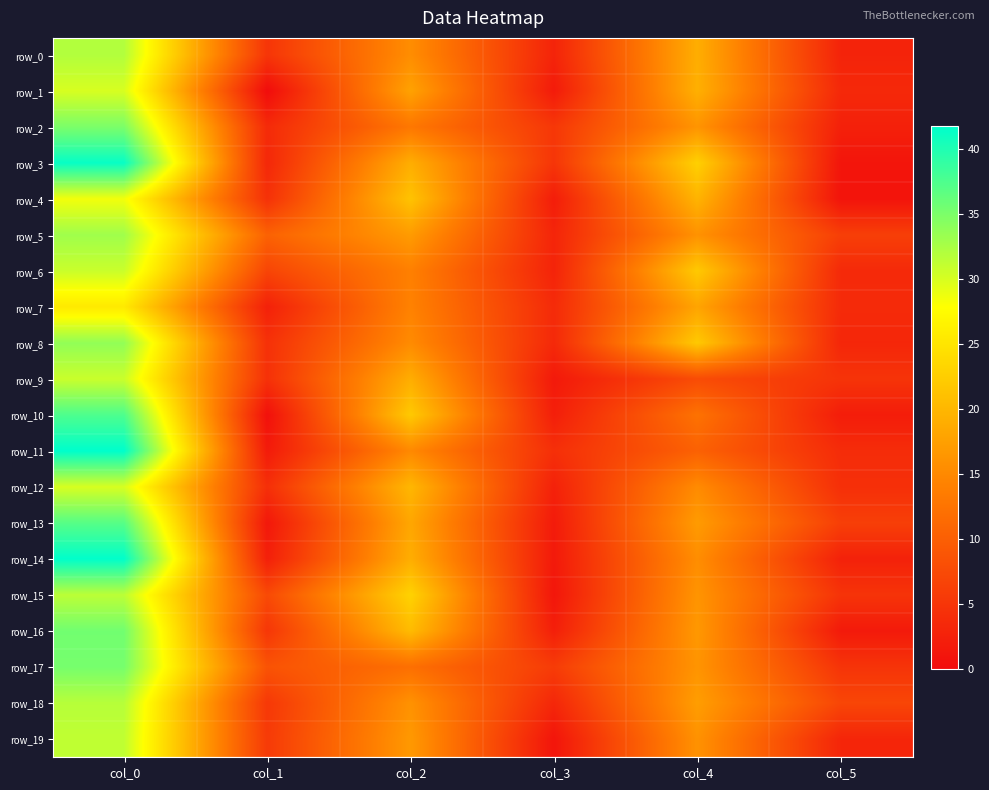

Rank the series by their maximum value, from highest to lowest.

row_11, row_14, row_3, row_10, row_13, row_16, row_17, row_2, row_8, row_5, row_0, row_18, row_15, row_19, row_6, row_9, row_1, row_12, row_4, row_7